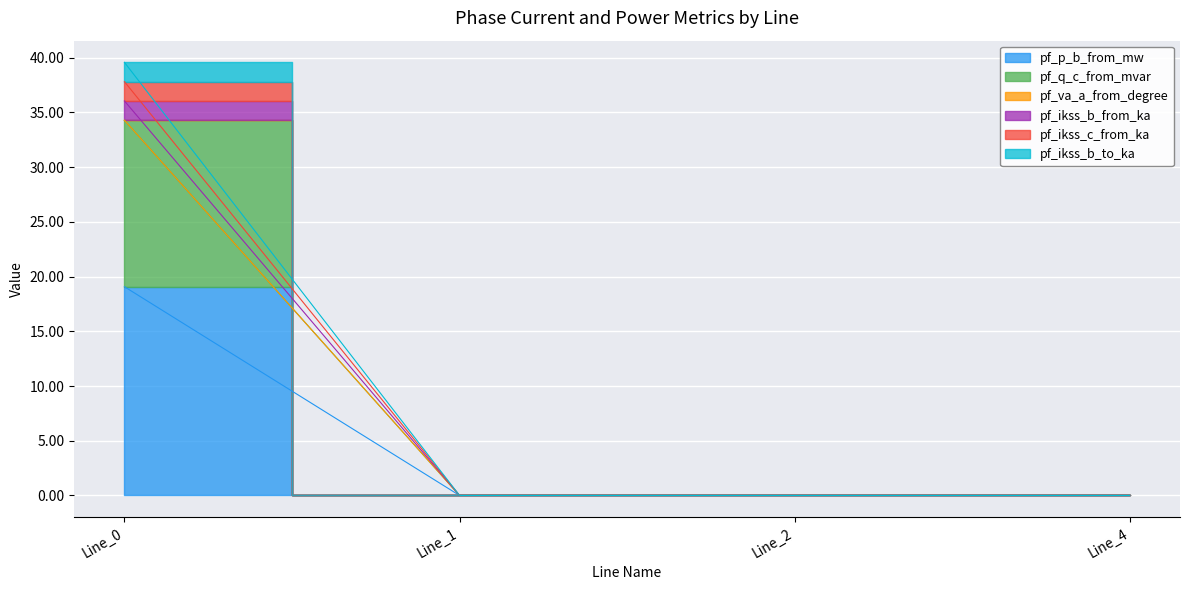

At which label does pf_ikss_b_from_ka reach its peak?

Line_0